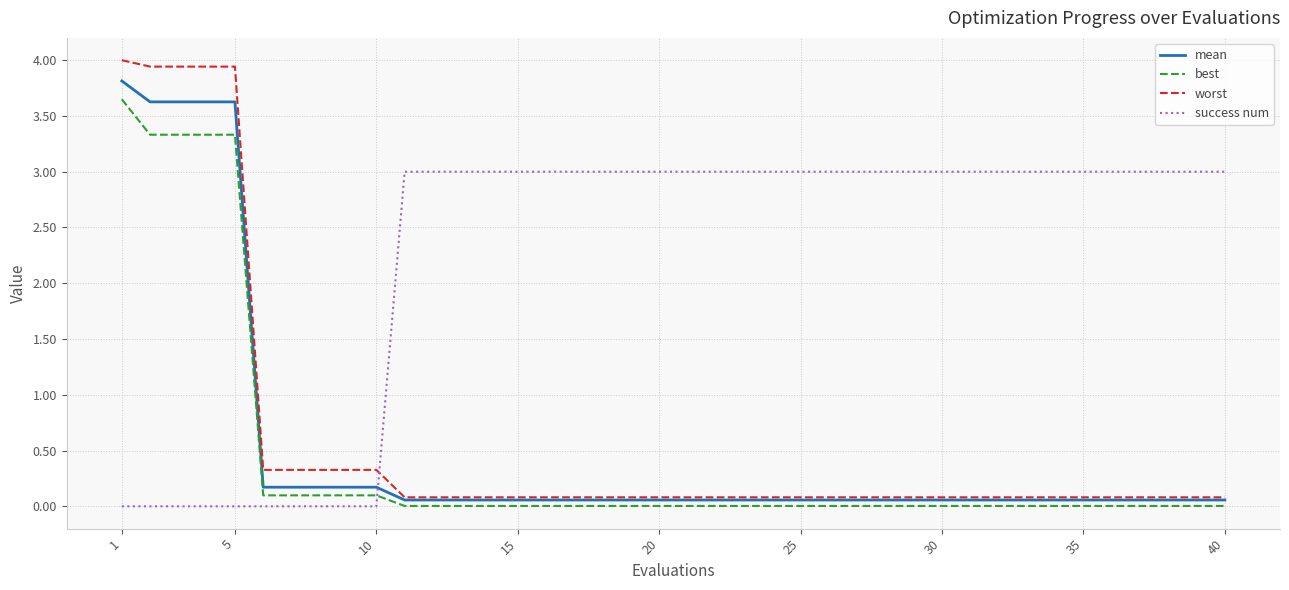

How many series are shown in this chart?

4